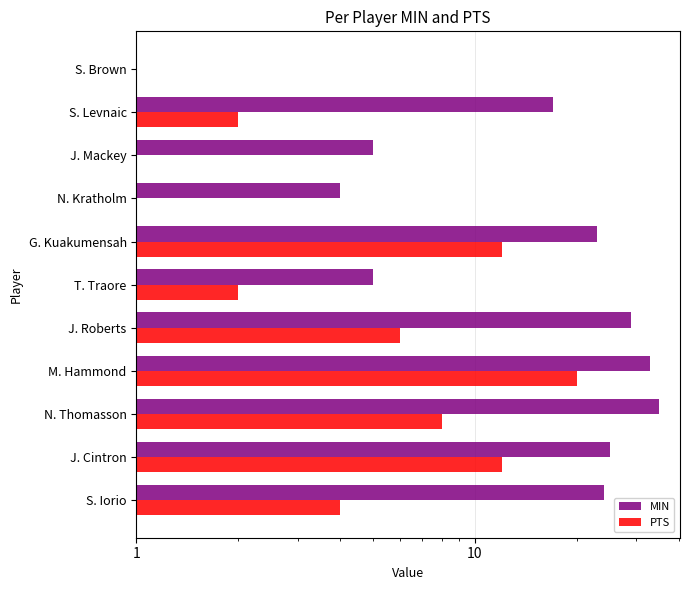

What is the sum of all MIN values?

200